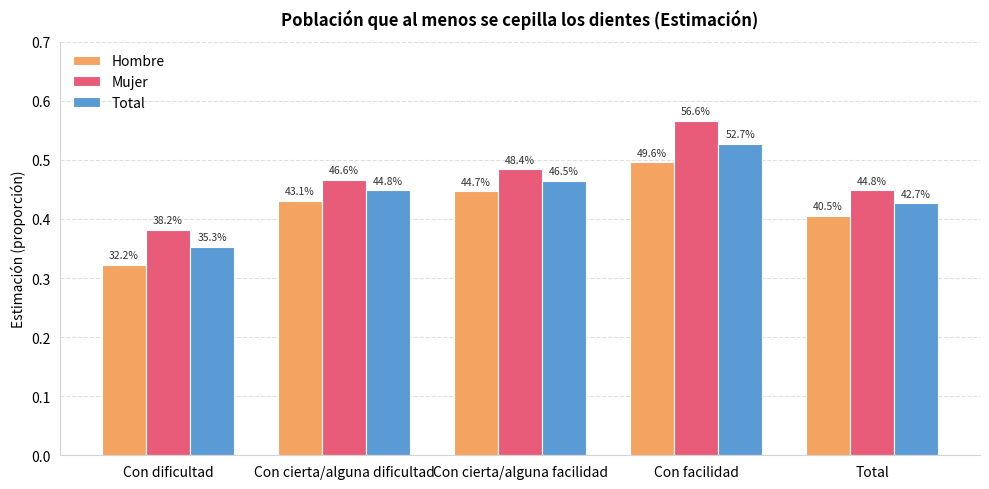

Count the Mujer values in the range 0 to 1.

5